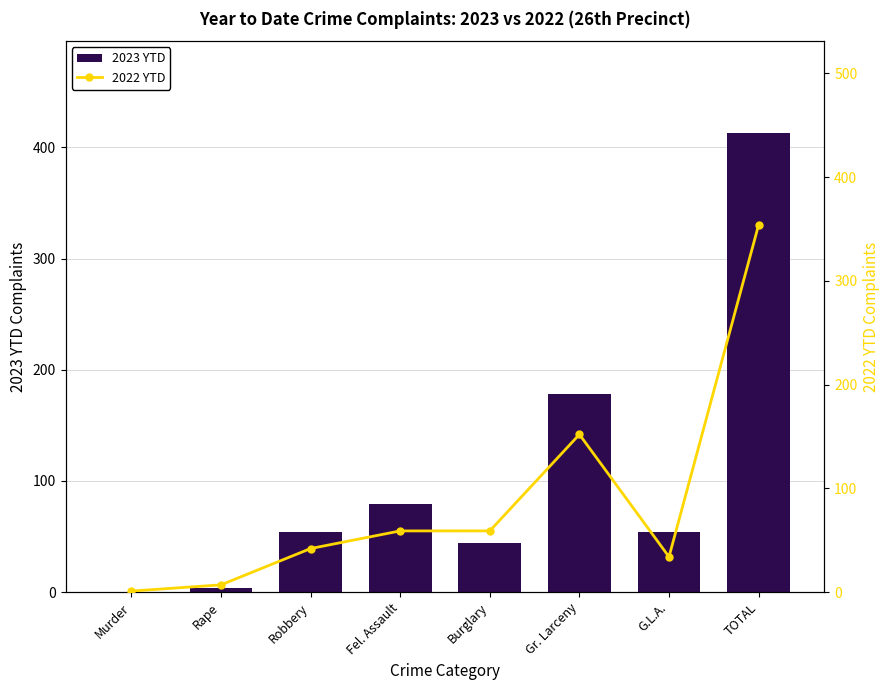

Is the value of 2023 YTD at Robbery greater than the value of 2022 YTD at Robbery?

Yes